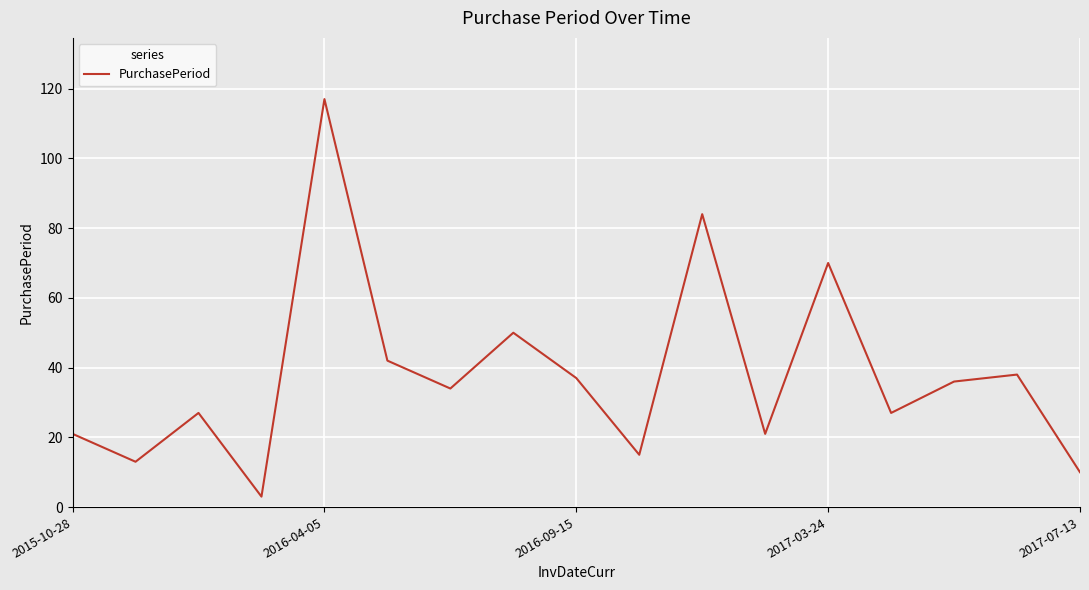

What is the smallest value displayed?

3